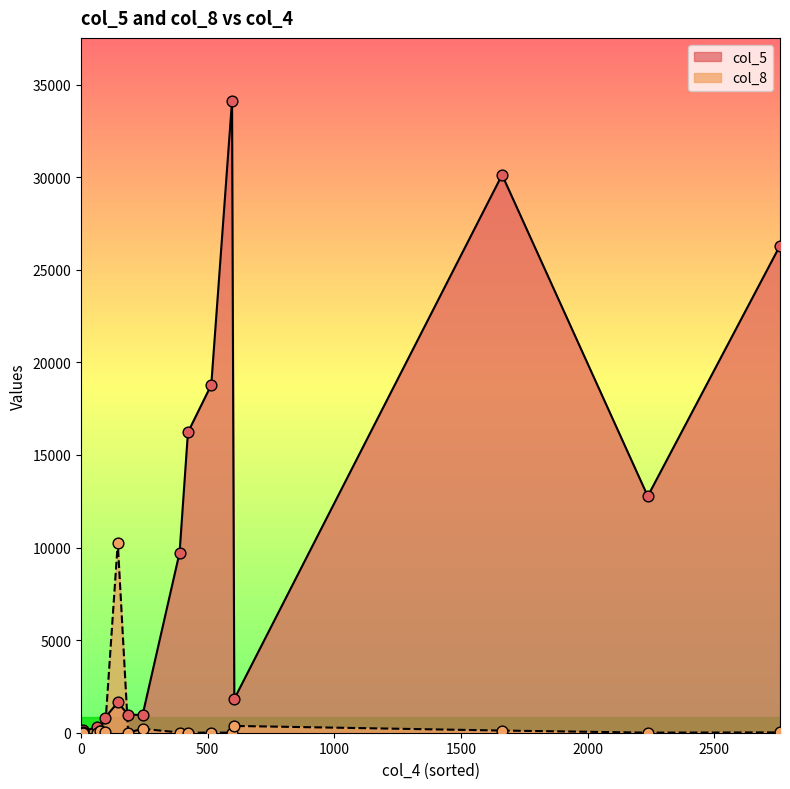

What are all the series names shown in the legend?

col_5, col_8